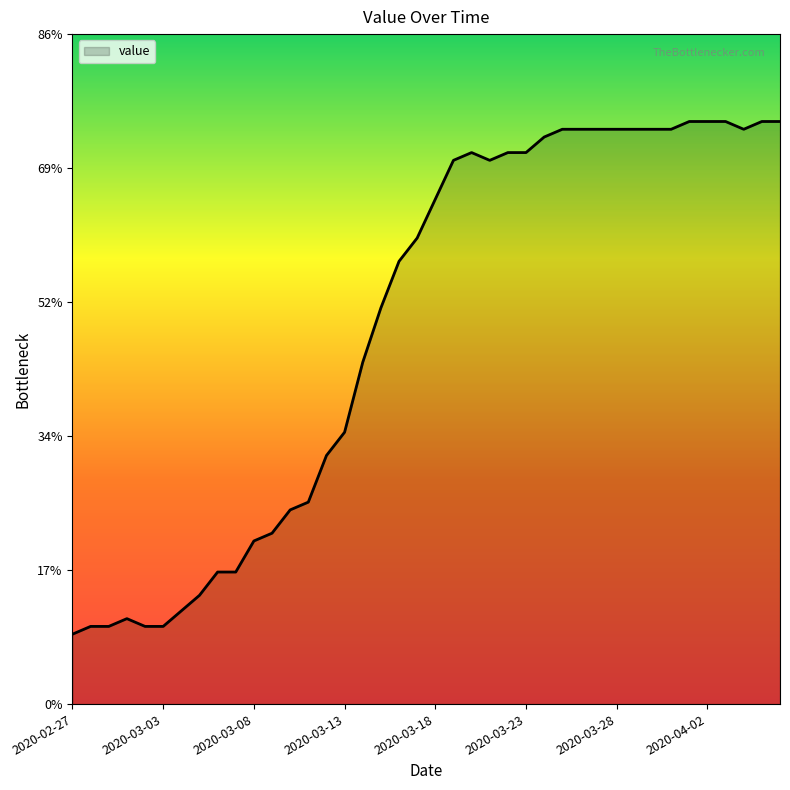

What is the maximum value shown in the chart?

75